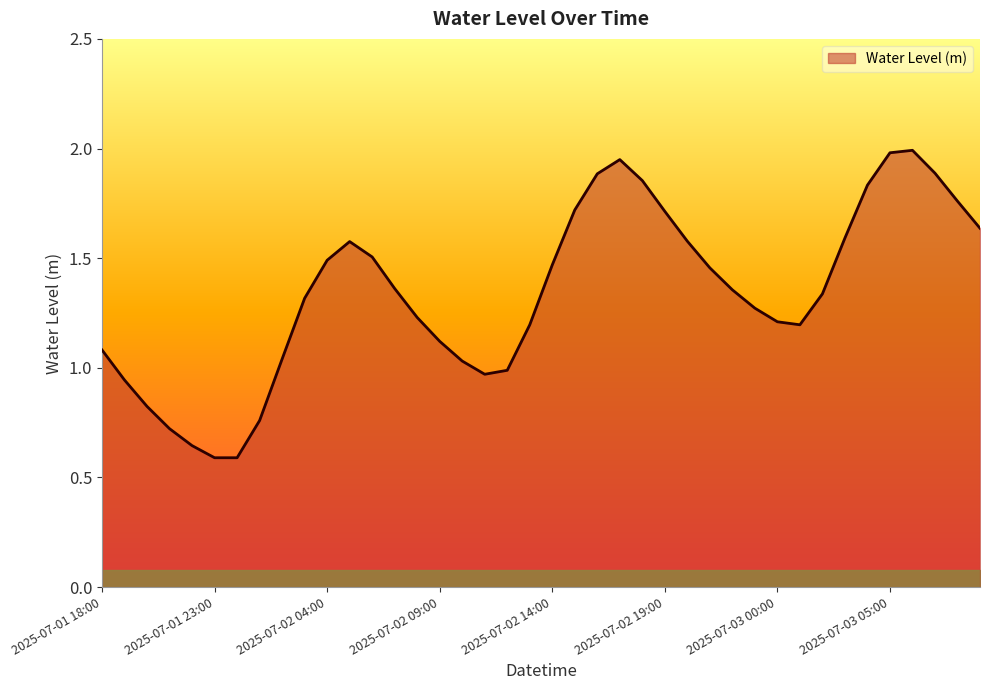

What is the greatest value displayed?

2.0